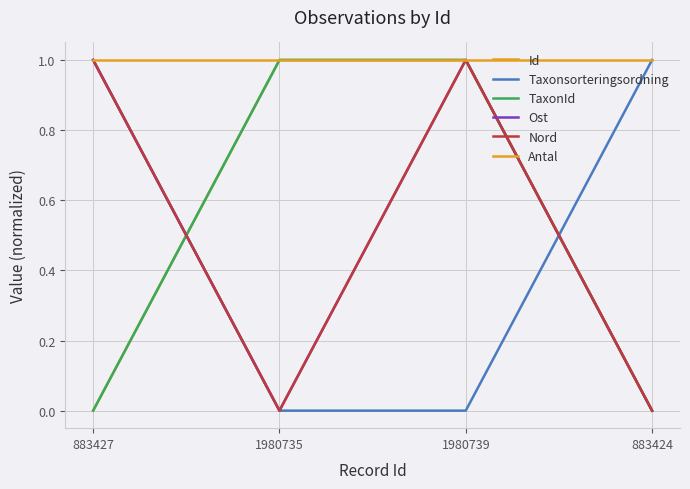

Reading left to right, list all the values displayed in this chart.

Id: 0.0	1.0	1.0	0.0
Taxonsorteringsordning: 1.0	0.0	0.0	1.0
TaxonId: 0.0	1.0	1.0	0.0
Ost: 1.0	0.0	1.0	0.0
Nord: 1.0	0.0	1.0	0.0
Antal: 1.0	1.0	1.0	1.0